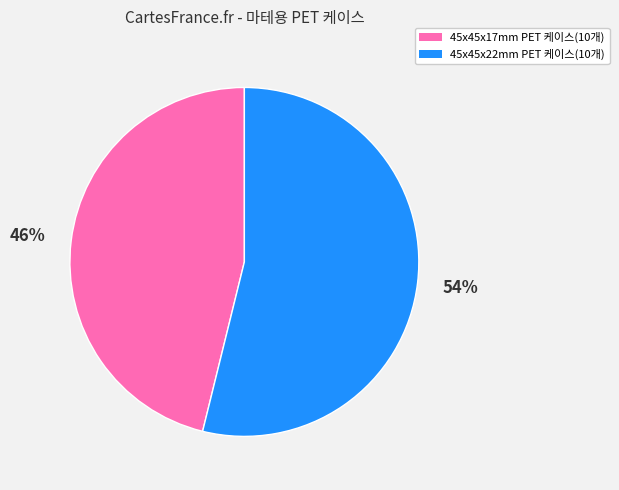

Which category has the biggest portion of the pie?

45x45x22mm PET 케이스(10개)